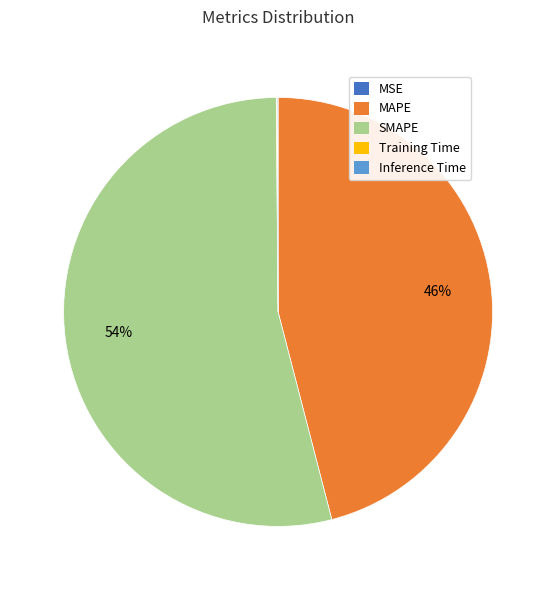

To the nearest percent, what is the difference between the largest and smallest slice percentages?

54%